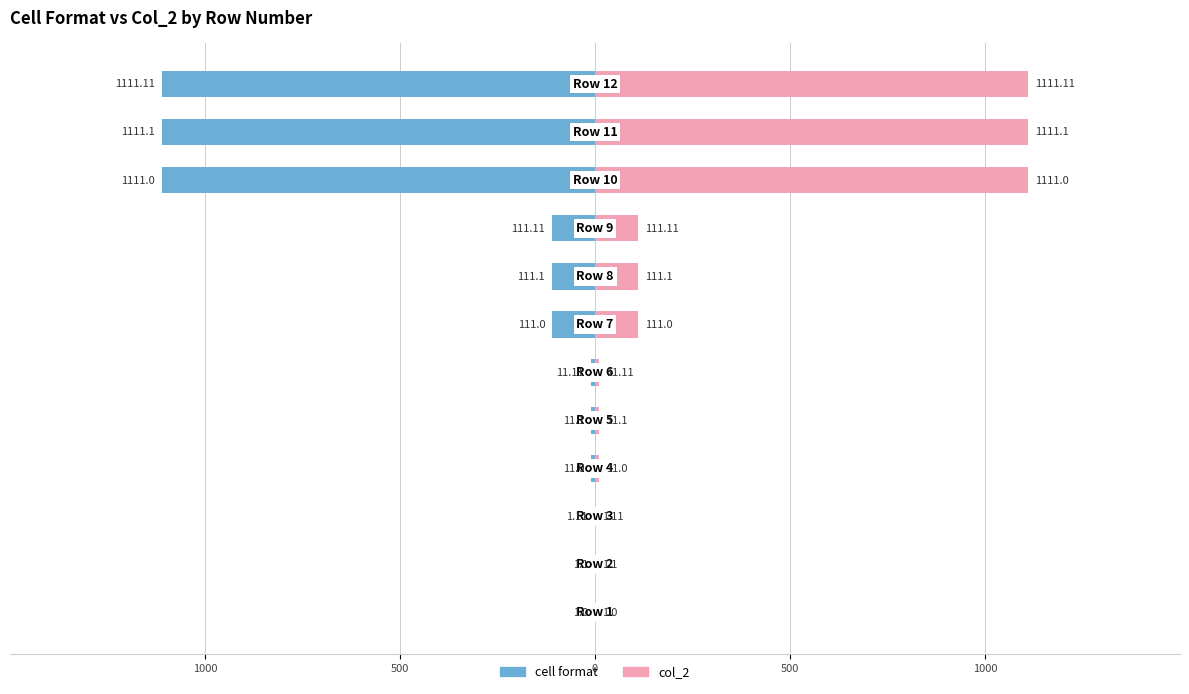

Which series has the largest total across all categories?

col_2